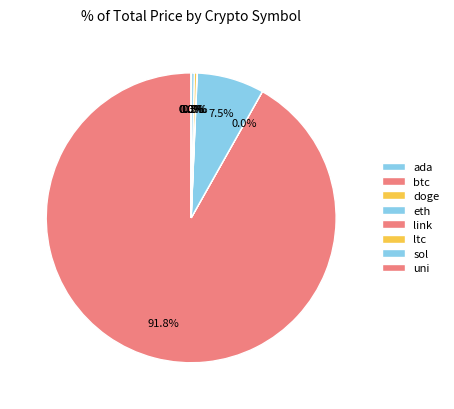

Does doge represent more than half of the total?

No